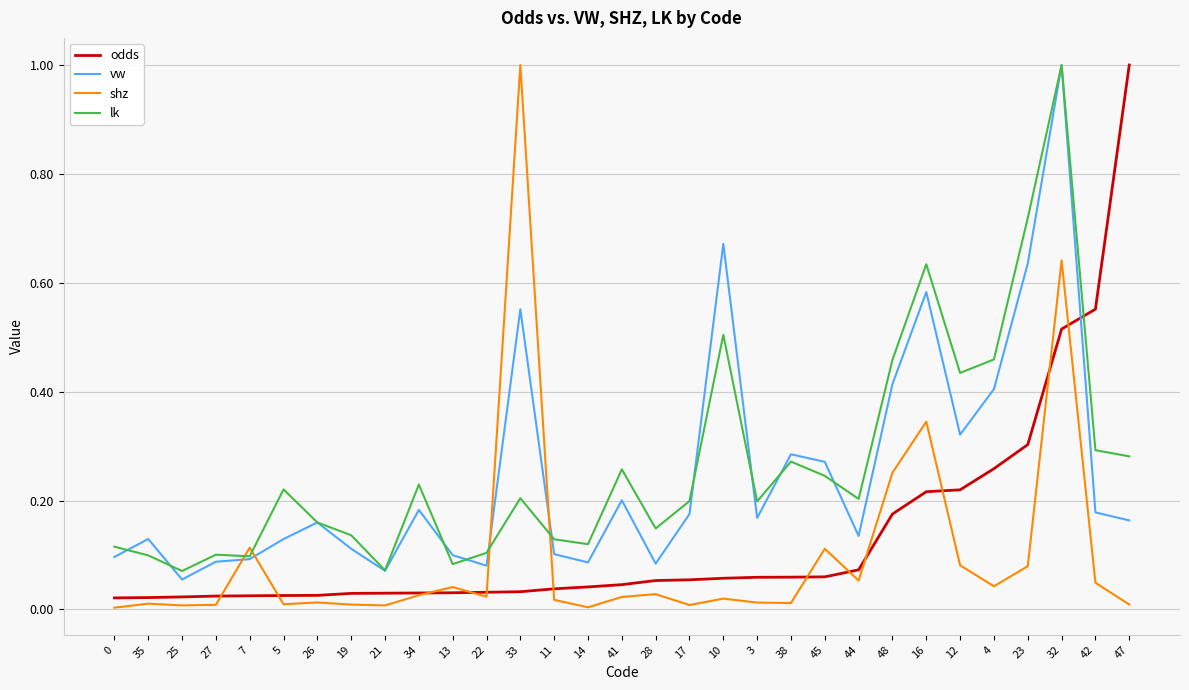

Where do shz and odds first cross each other?

27 and 7